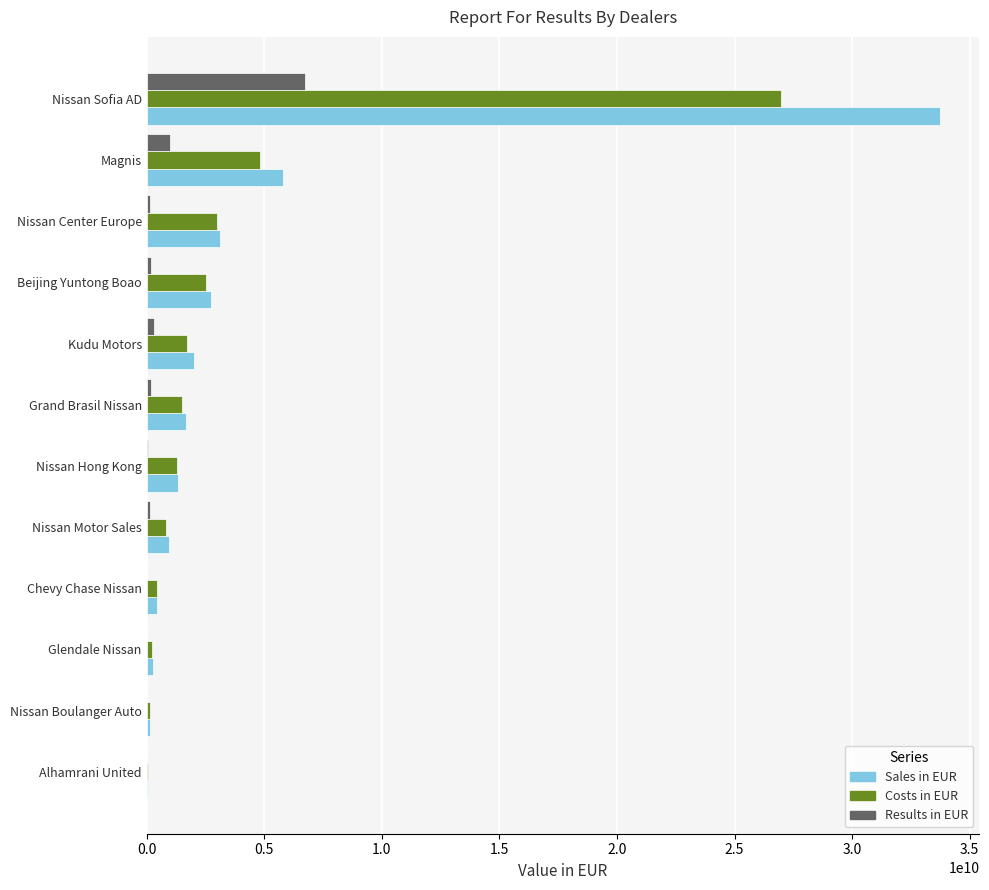

At which label does Costs in EUR reach its peak?

Nissan Sofia AD